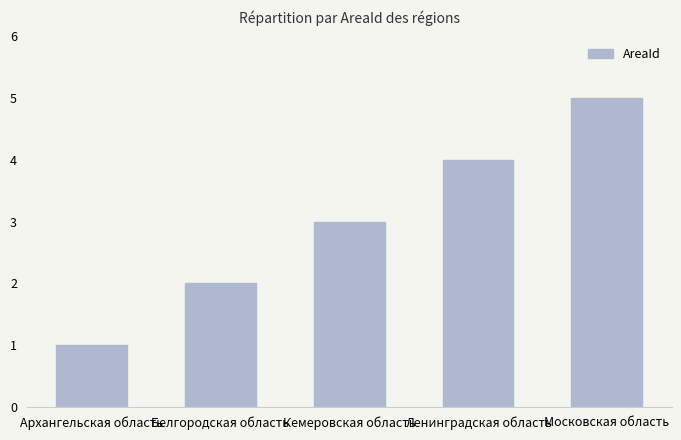

Rank the categories by value from lowest to highest.

Архангельская область, Белгородская область, Кемеровская область, Ленинградская область, Московская область